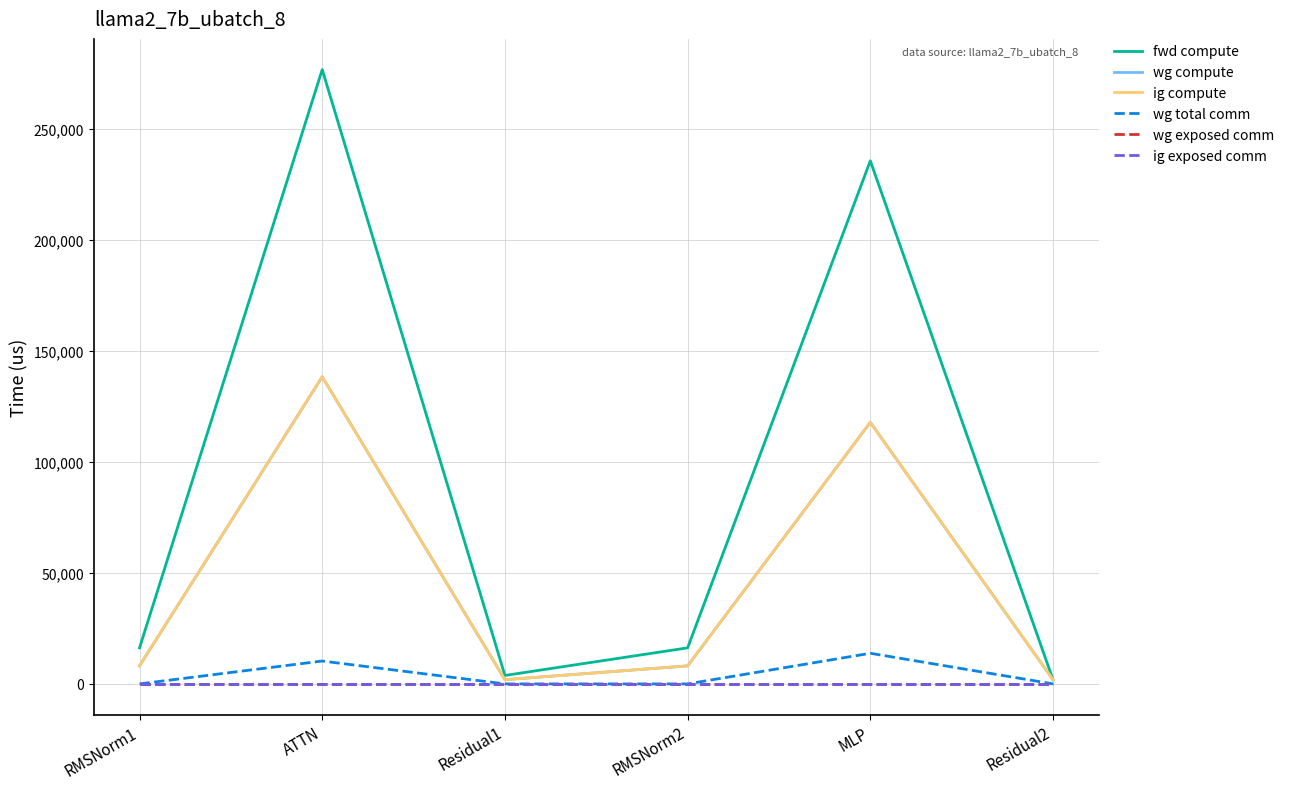

How many lines are shown in the chart?

6